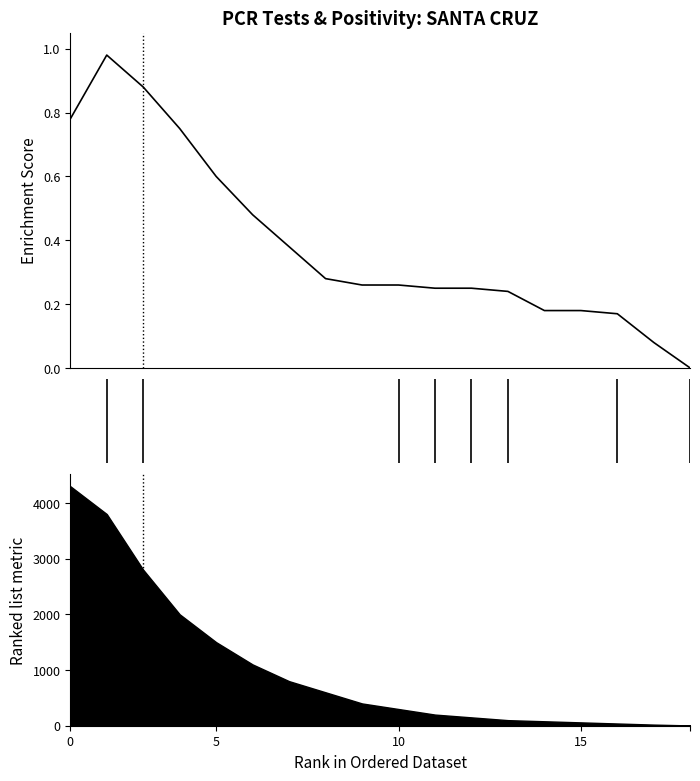

What is the difference between the second highest and minimum values?

0.9